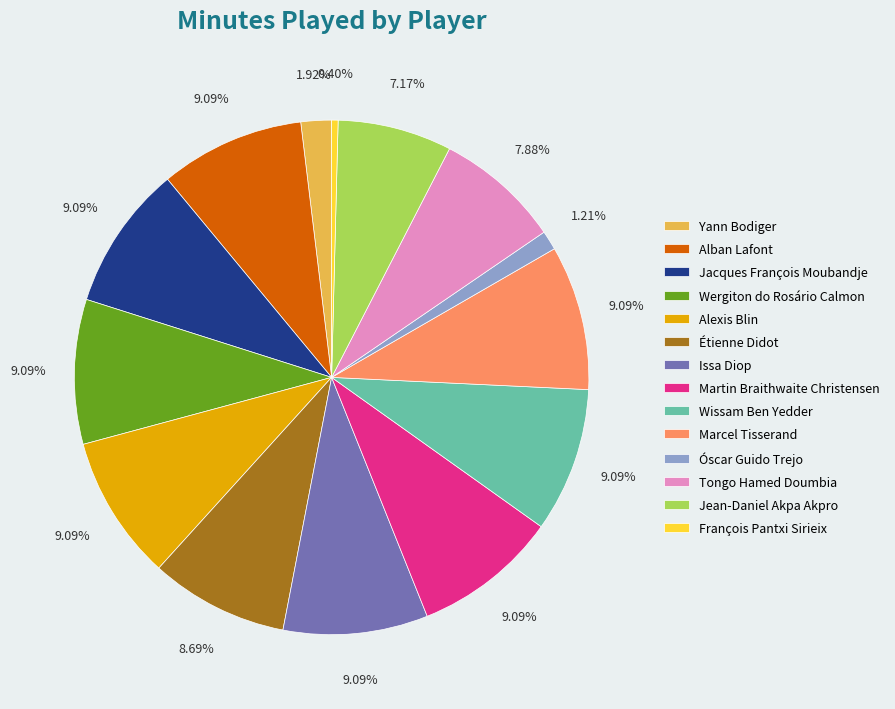

To the nearest percent, what is the combined percentage of Étienne Didot and Yann Bodiger?

11%